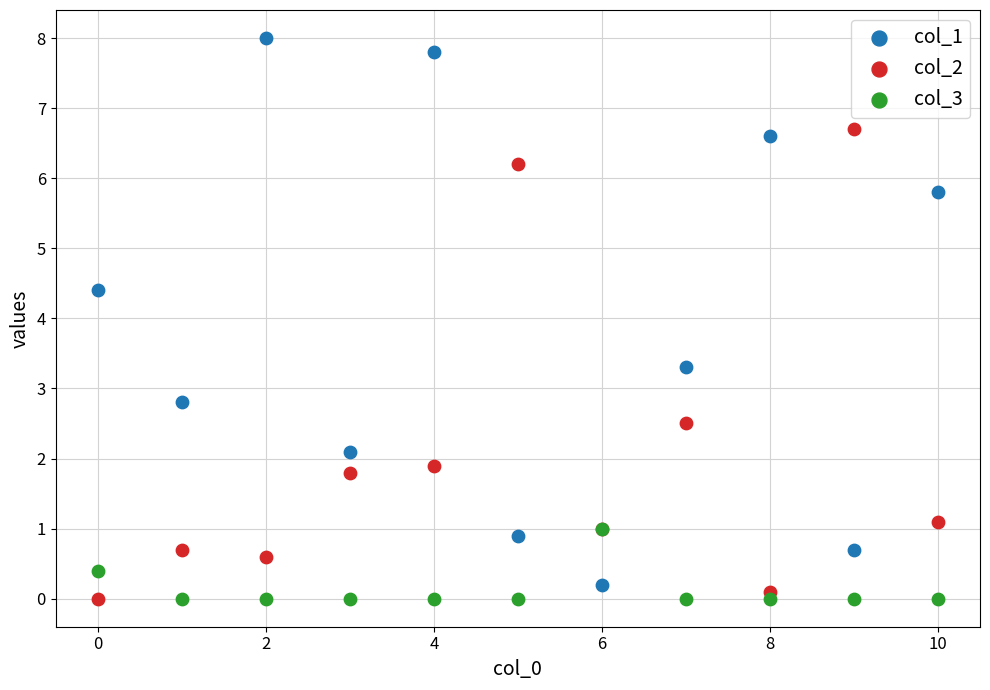

Across all series, what Y value is closest to 4?

4.4